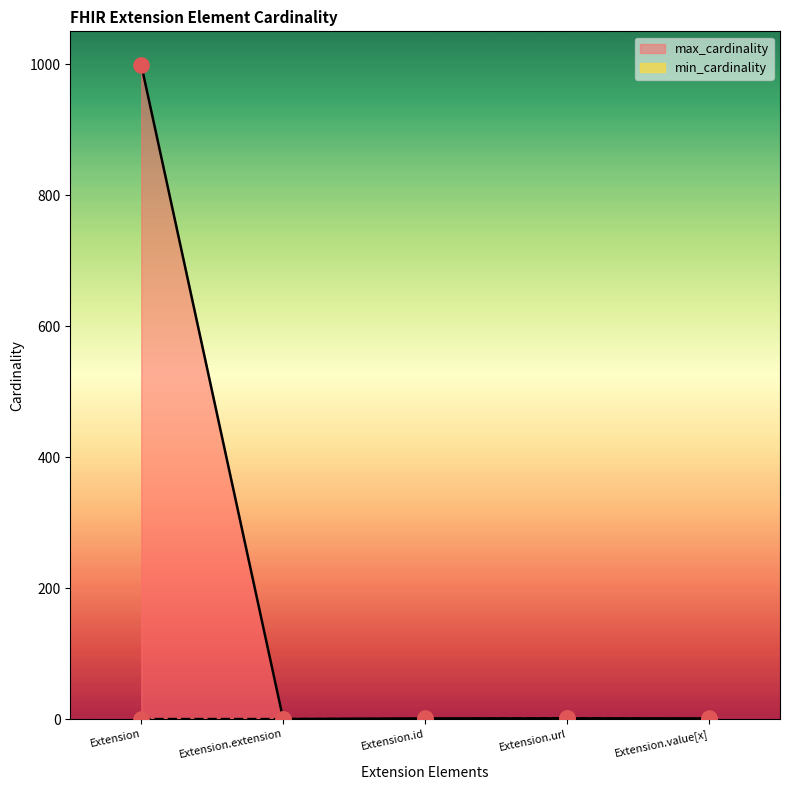

What is the total value across all series at Extension.id?

1